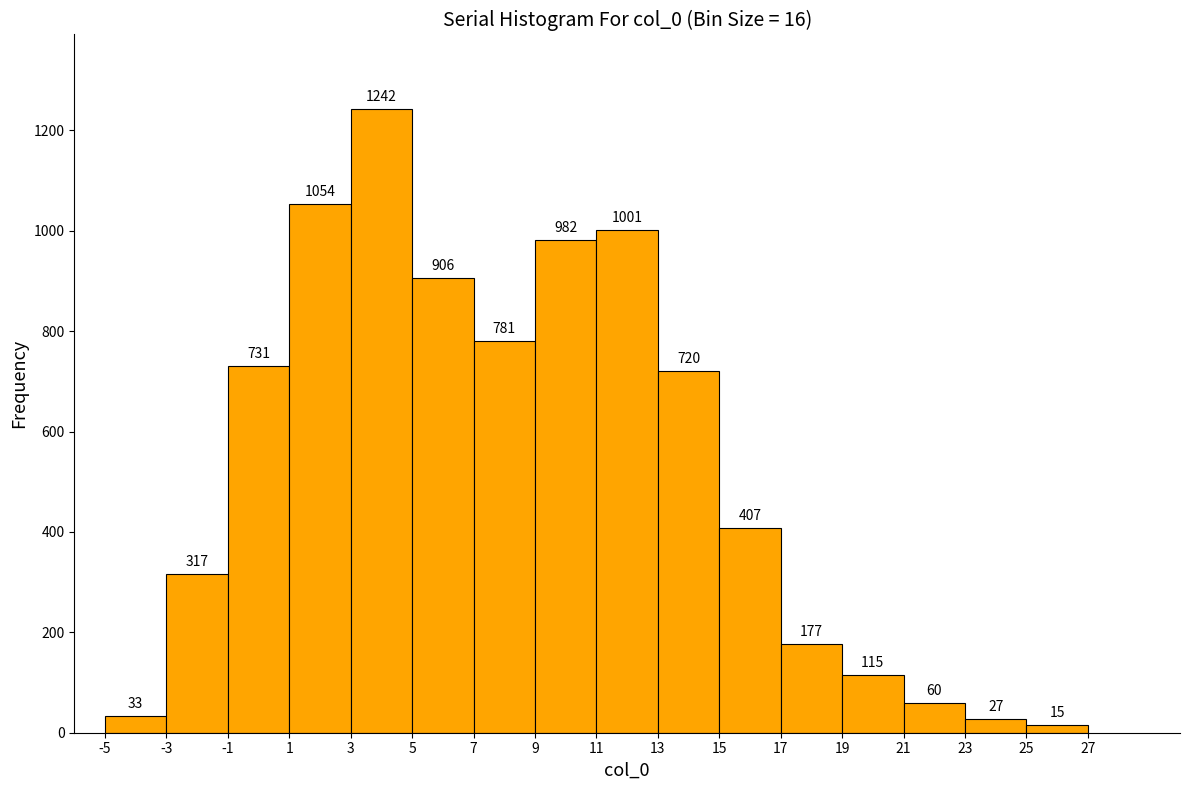

How tall is the bar that spans -5 to -3 on the x-axis?

33